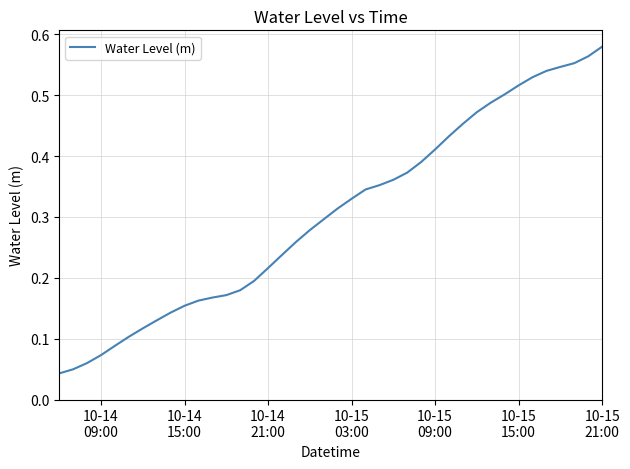

Reading right to left, transcribe all the data shown in this chart.

0.6	0.6	0.6	0.5	0.5	0.5	0.5	0.5	0.5	0.5	0.5	0.4	0.4	0.4	0.4	0.4	0.4	0.3	0.3	0.3	0.3	0.3	0.3	0.2	0.2	0.2	0.2	0.2	0.2	0.2	0.2	0.1	0.1	0.1	0.1	0.1	0.1	0.1	0.0	0.0